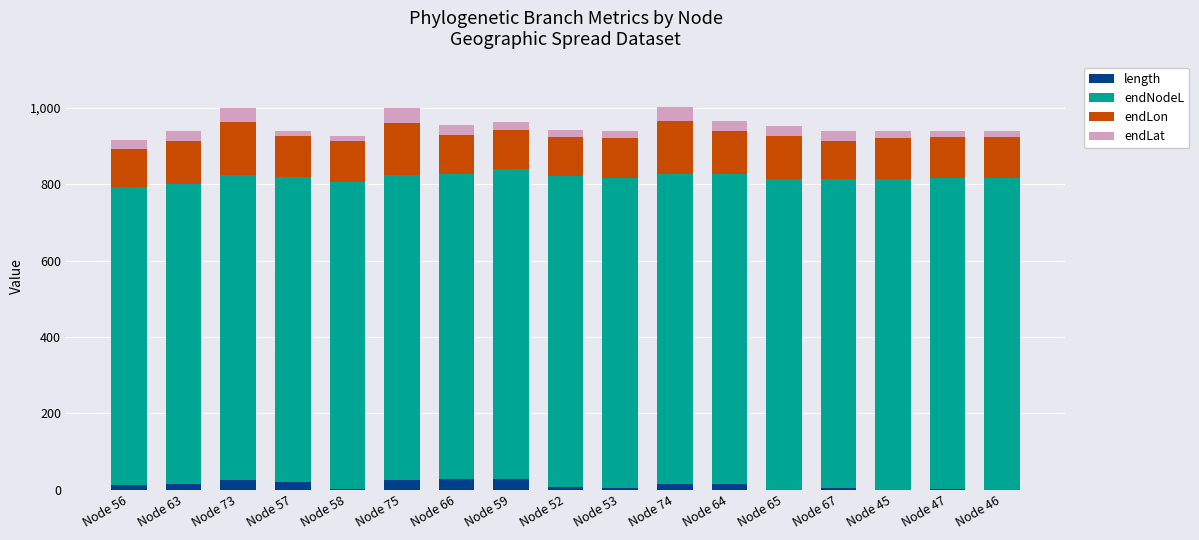

What is the highest value of the length series?

28.6